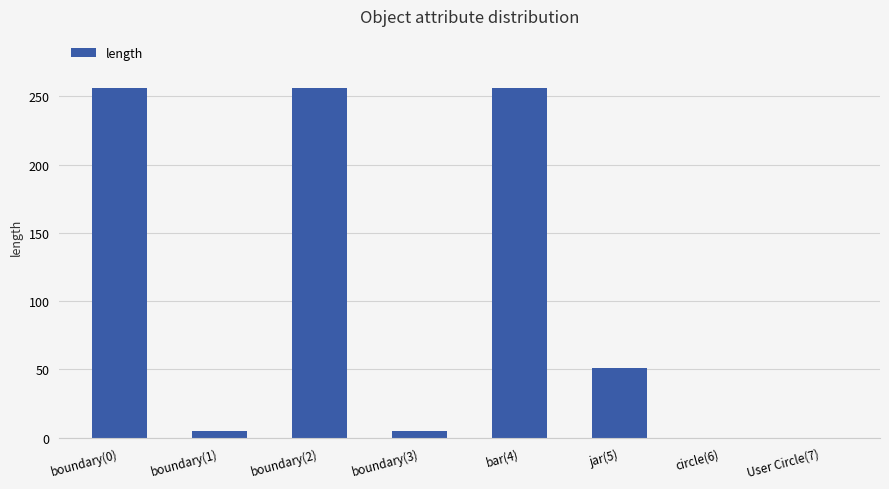

What is the sum of the values at bar(4) and jar(5)?

307.4